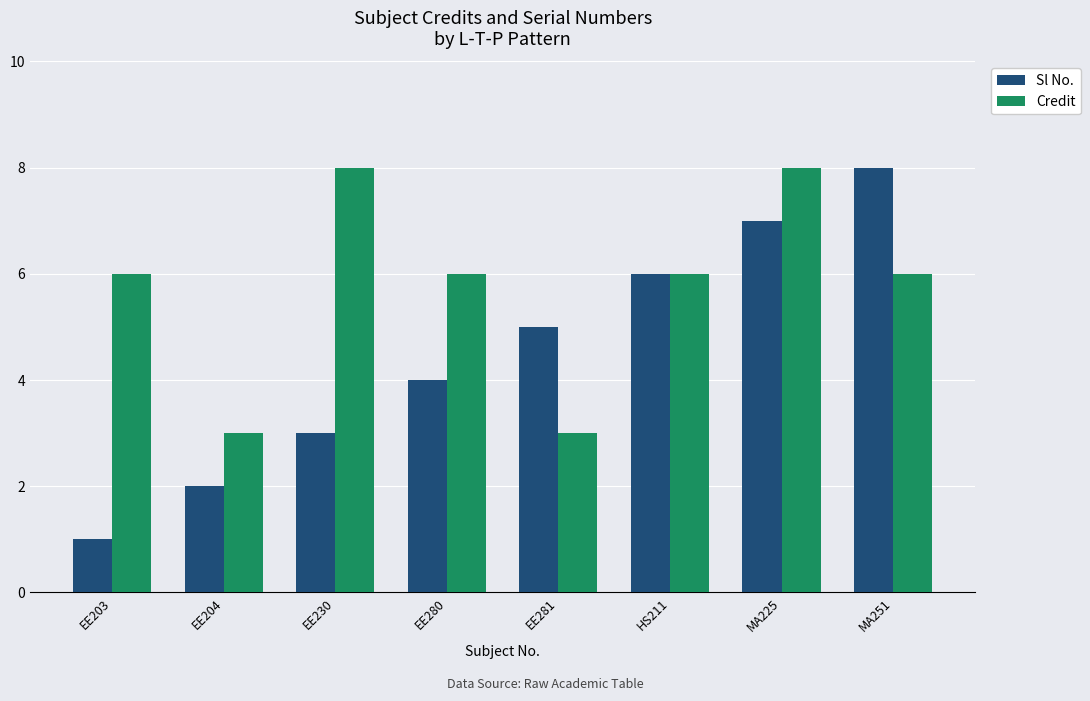

At which category is the sum across all series the highest?

MA225